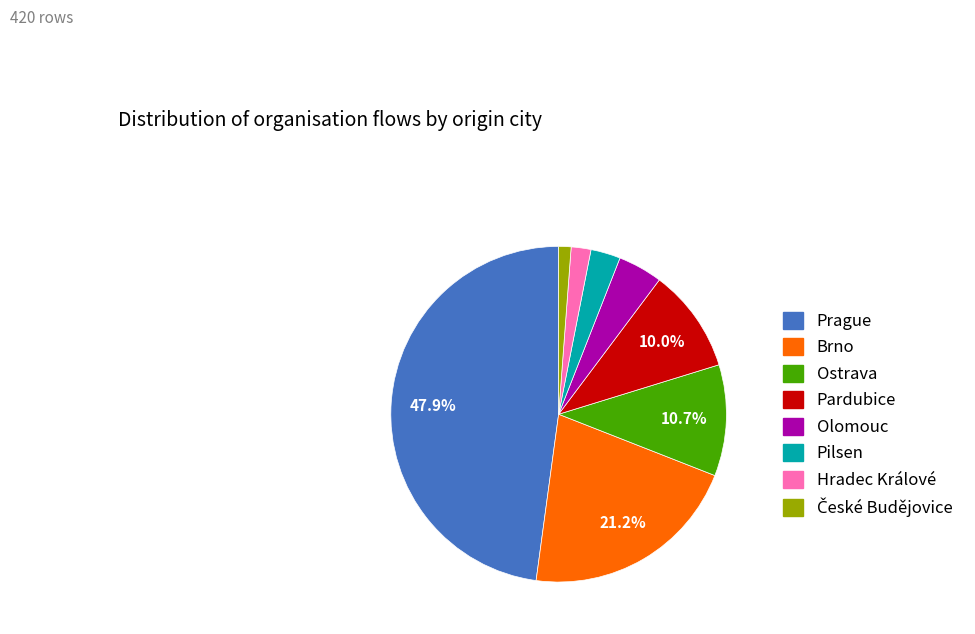

Is the sum of Prague and Olomouc greater than half?

Yes